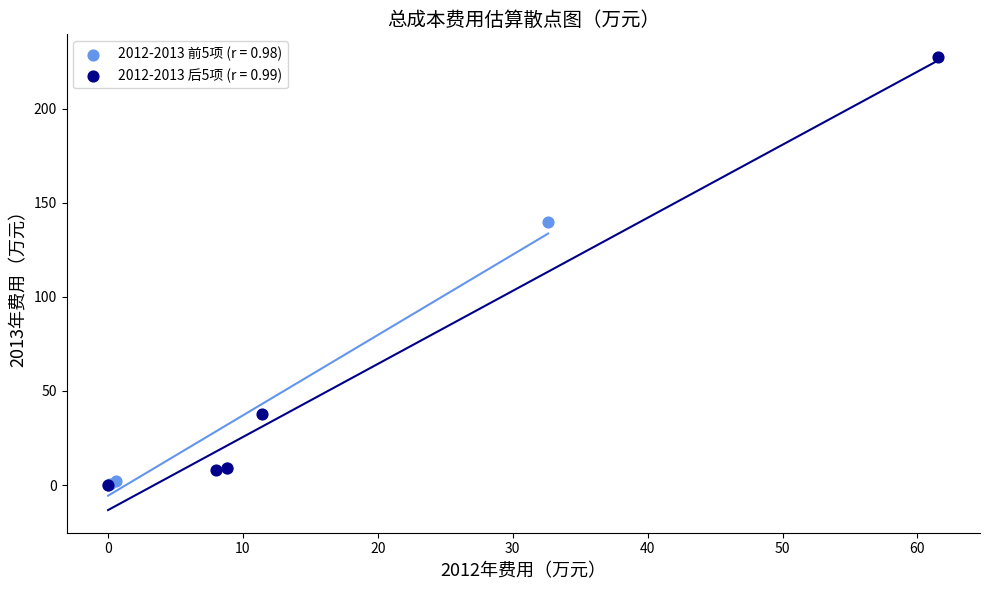

Which series has the widest spread of Y values?

2012-2013 后5项 (r = 0.99)